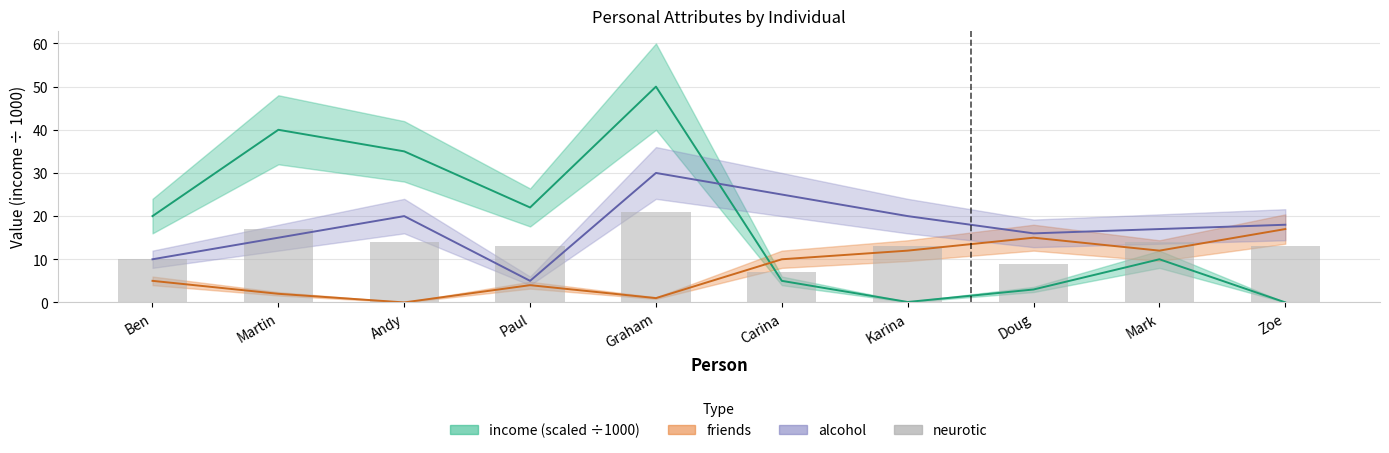

What is the value of the 9th bar from the left?

14